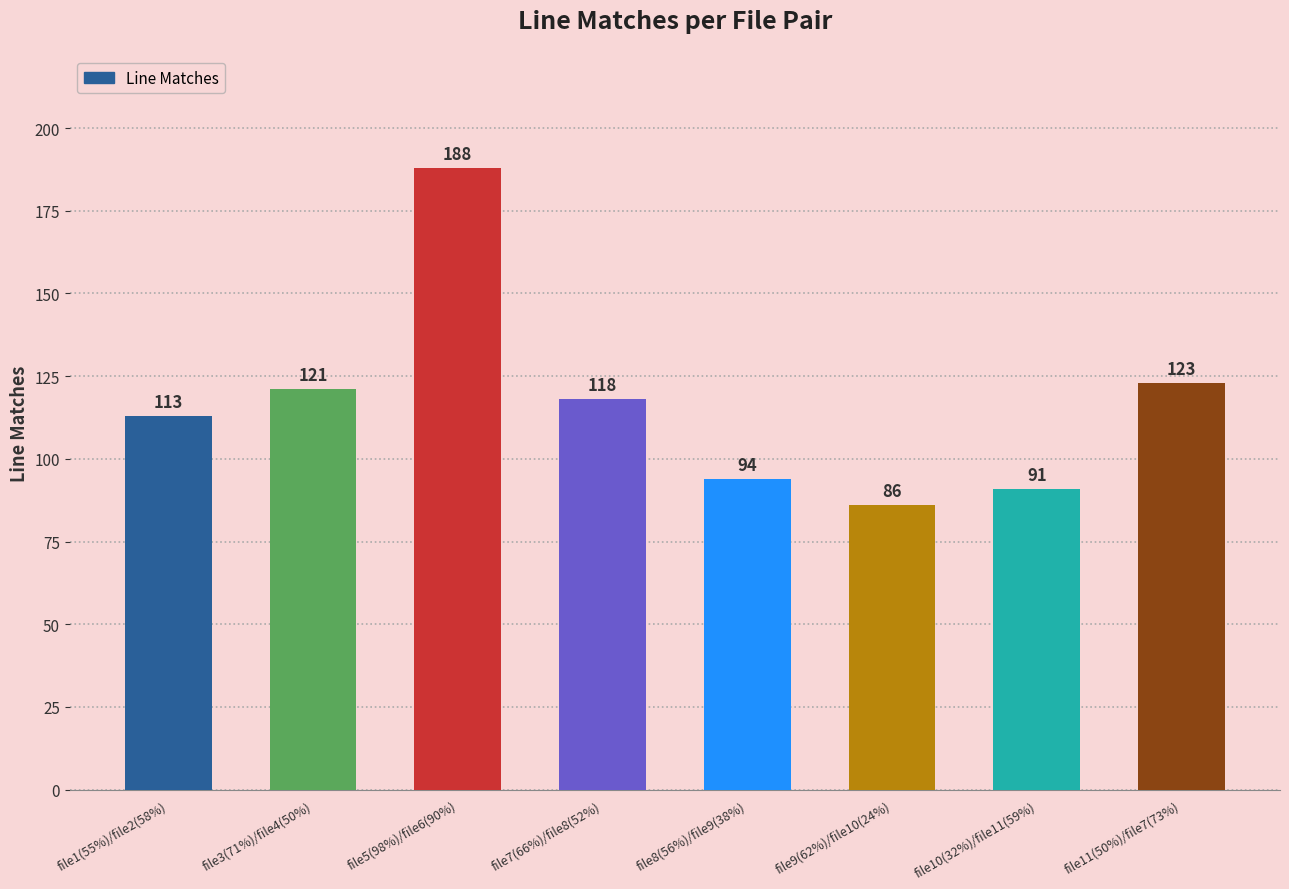

What is the sum of the values at file11(50%)/file7(73%) and file8(56%)/file9(38%)?

217